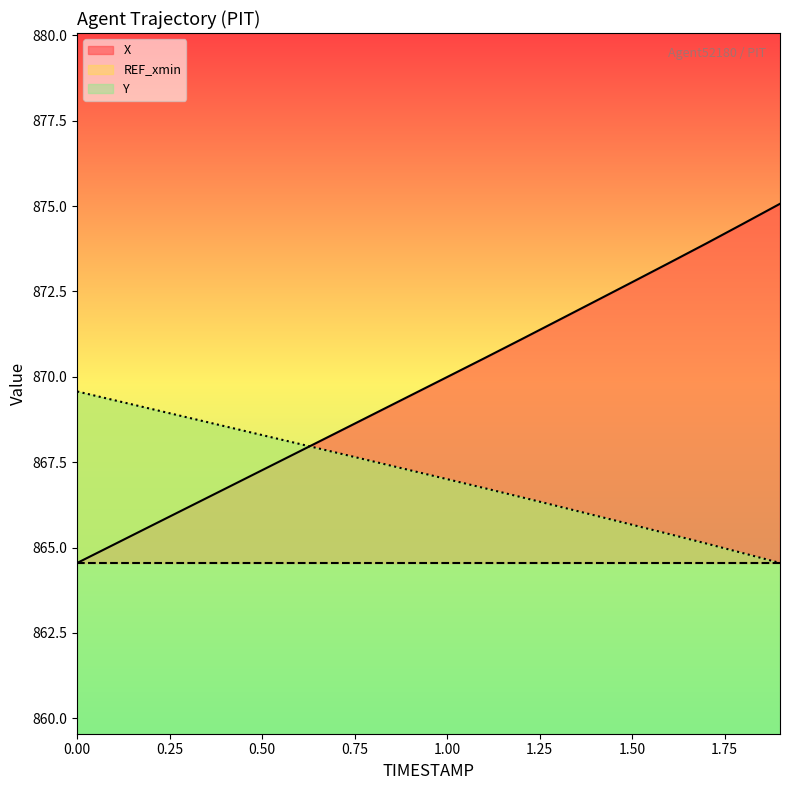

How many lines are shown in the chart?

2